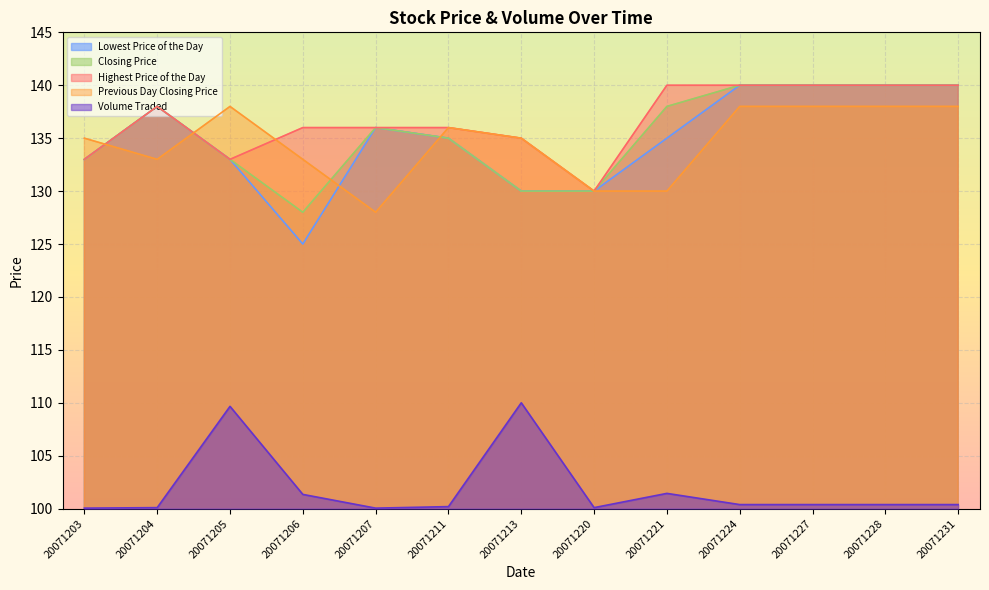

Count the number of data series in this chart.

5